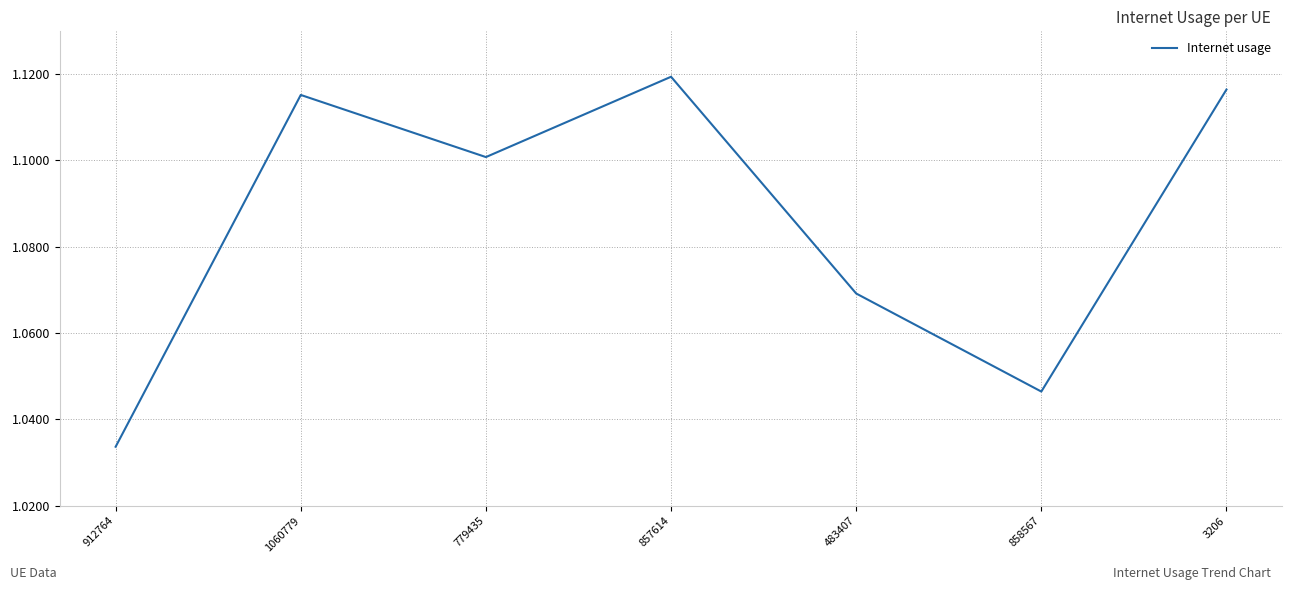

Which label corresponds to the smallest value in the chart?

912764